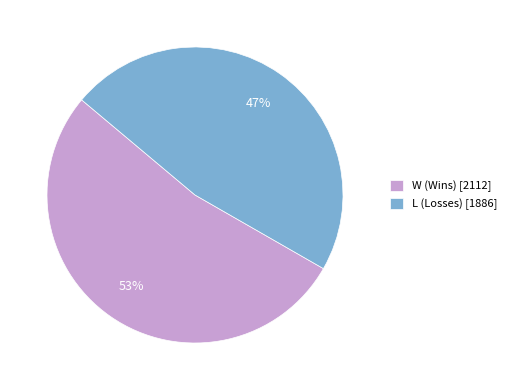

Approximately how many times larger is the value at L compared to W?

0.9